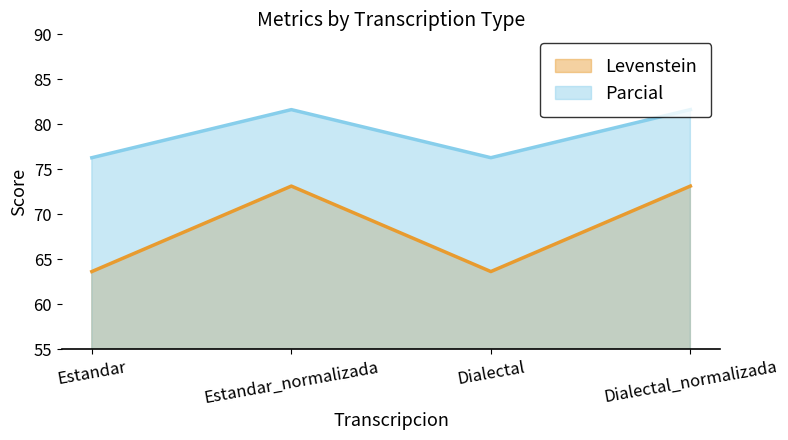

What position from the left is Dialectal?

3